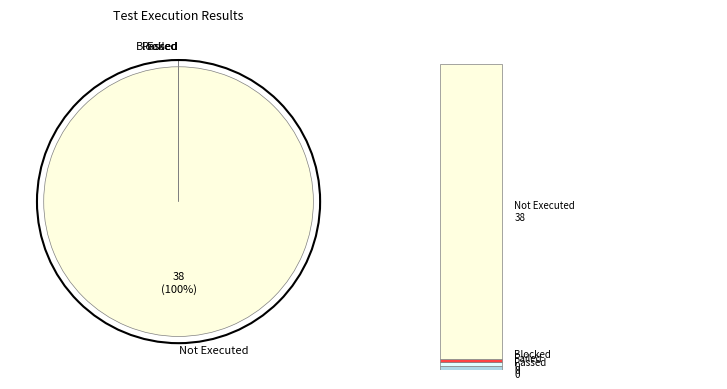

To the nearest percent, what percentage of the pie is Not Executed?

100%